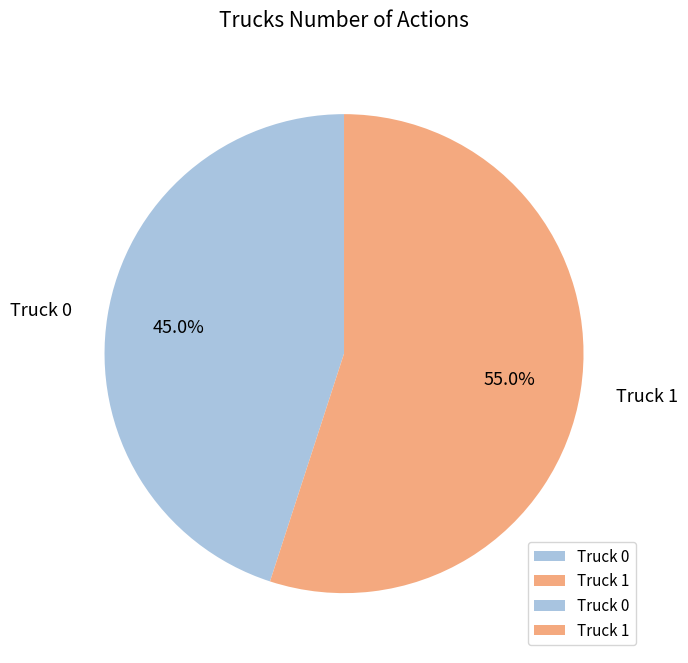

The Truck 1 slice represents 55% of the pie. True or false?

True